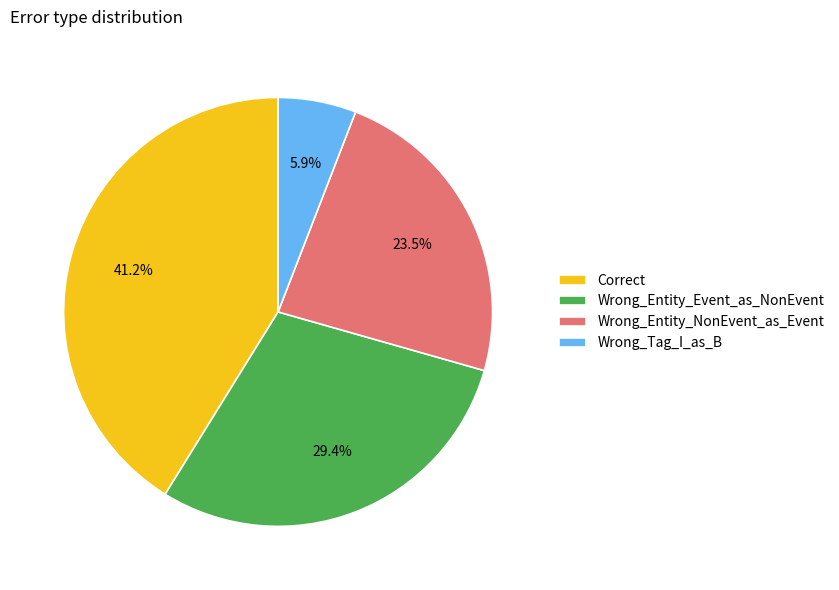

To the nearest percent, what is the combined percentage of Wrong_Entity_Event_as_NonEvent and Wrong_Entity_NonEvent_as_Event?

53%